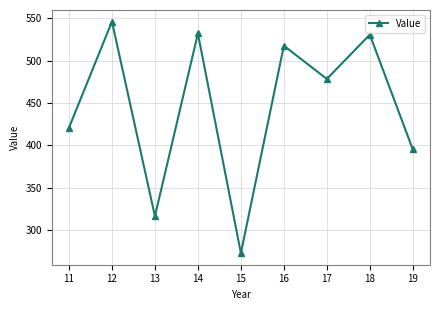

What is the sum of all values?

4009.7